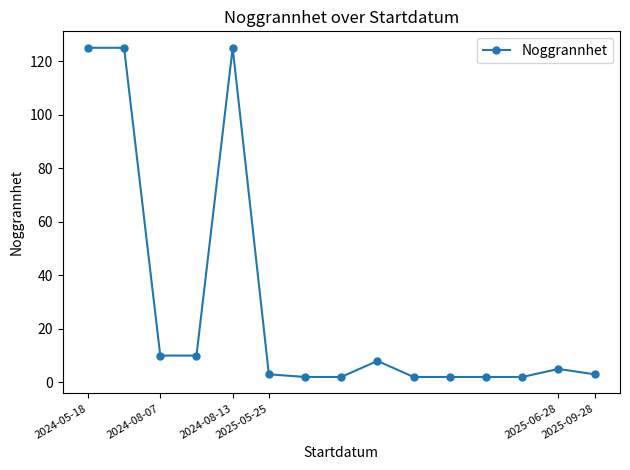

What is the maximum value shown in the chart?

125